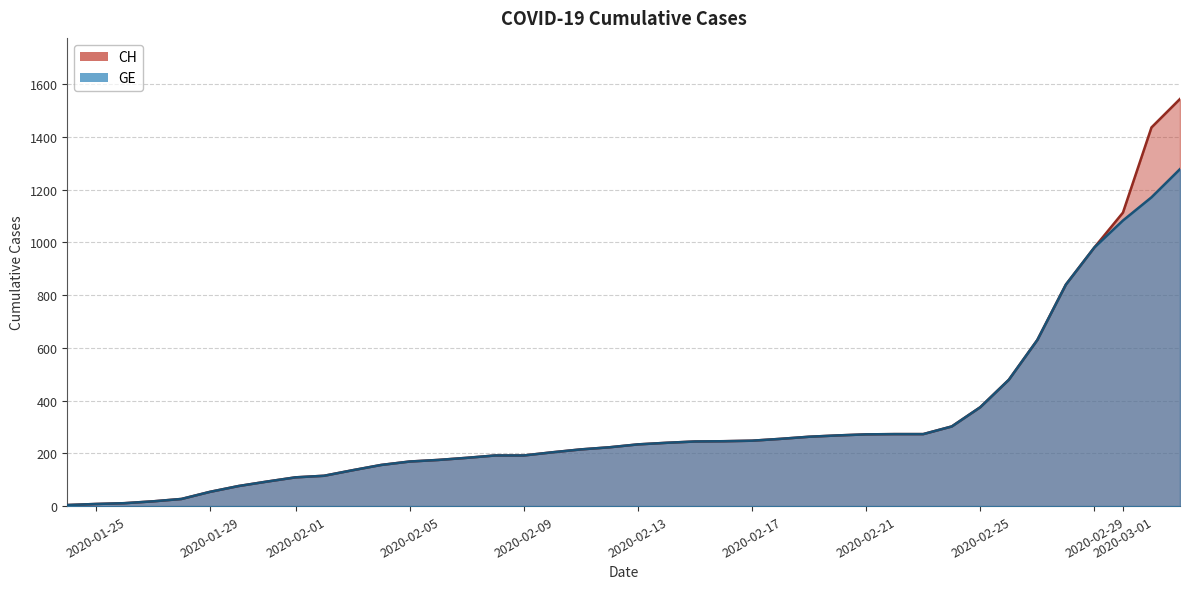

What is the greatest value displayed?

1544